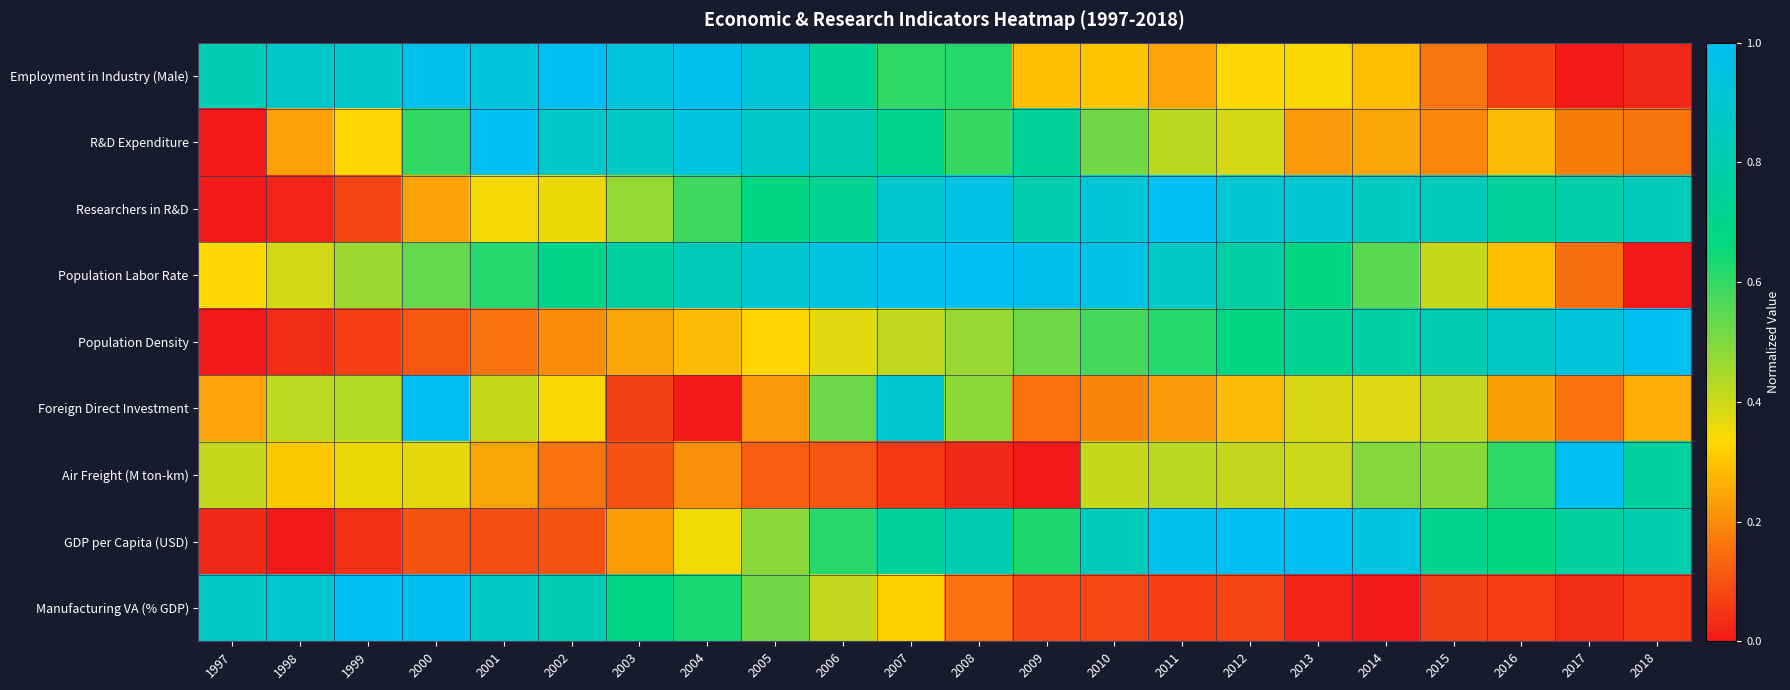

At how many categories does at least one series exceed 0?

22